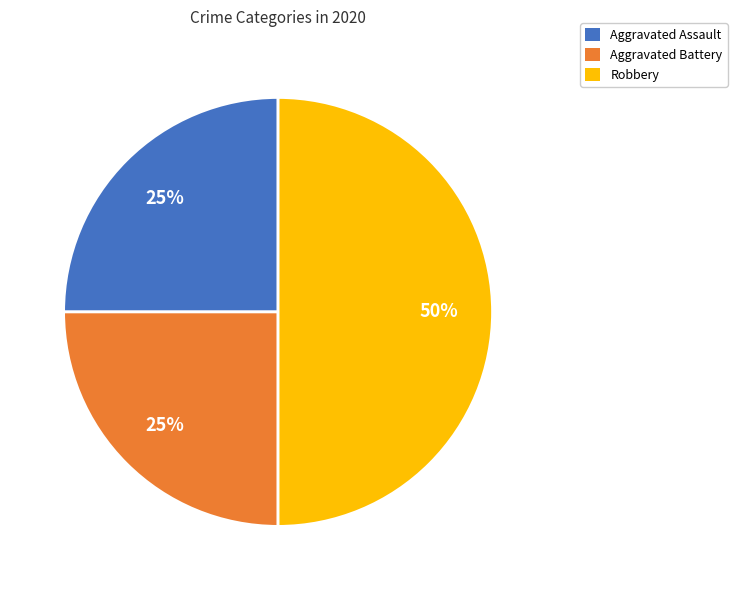

Does Aggravated Assault account for over 50% of the chart?

No